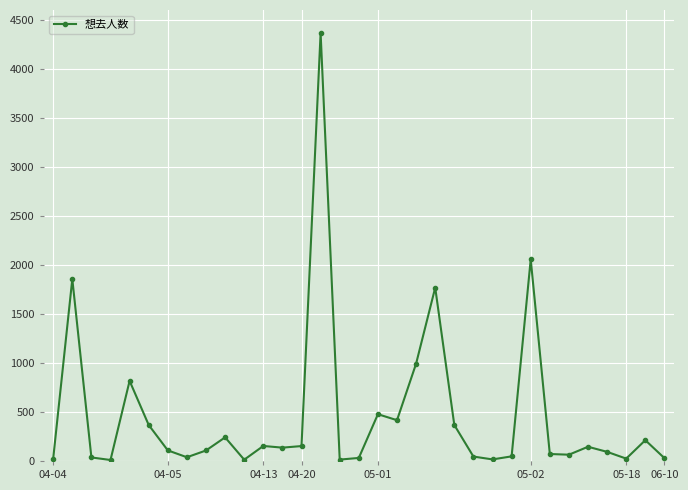

What is the minimum value shown in the chart?

10